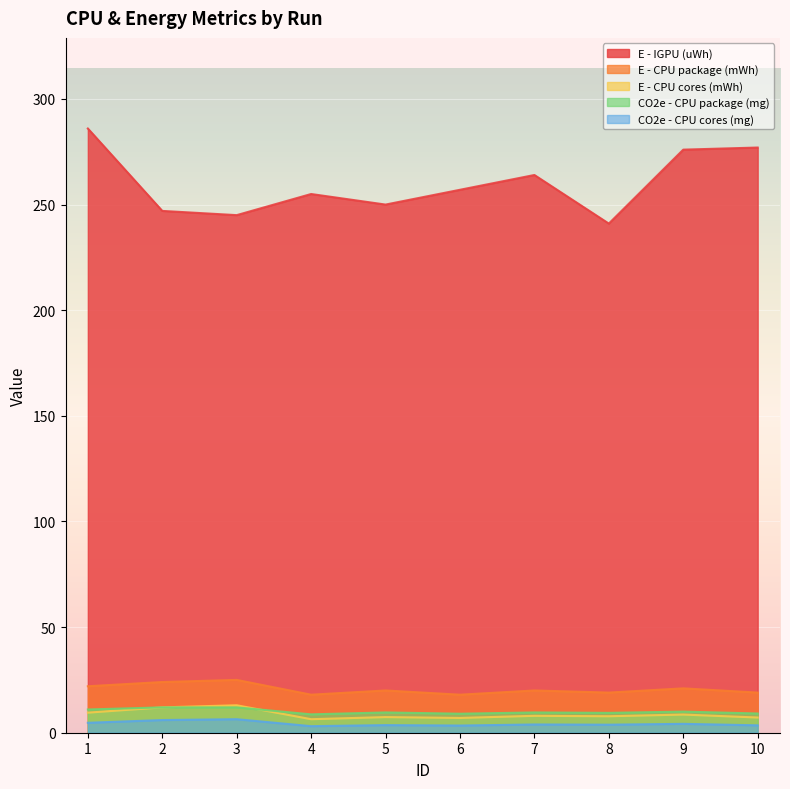

Rank the series by their maximum value, from lowest to highest.

CO2e - CPU cores (mg), CO2e - CPU package (mg), E - CPU cores (mWh), E - CPU package (mWh), E - IGPU (uWh)